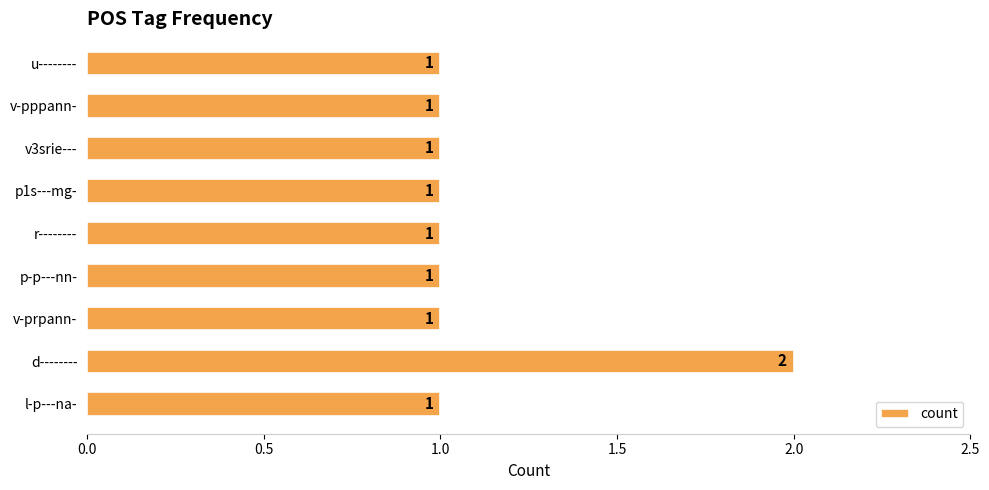

Reading bottom to top, extract all data points from this chart.

l-p---na-=1	d--------=2	v-prpann-=1	p-p---nn-=1	r--------=1	p1s---mg-=1	v3srie---=1	v-pppann-=1	u--------=1